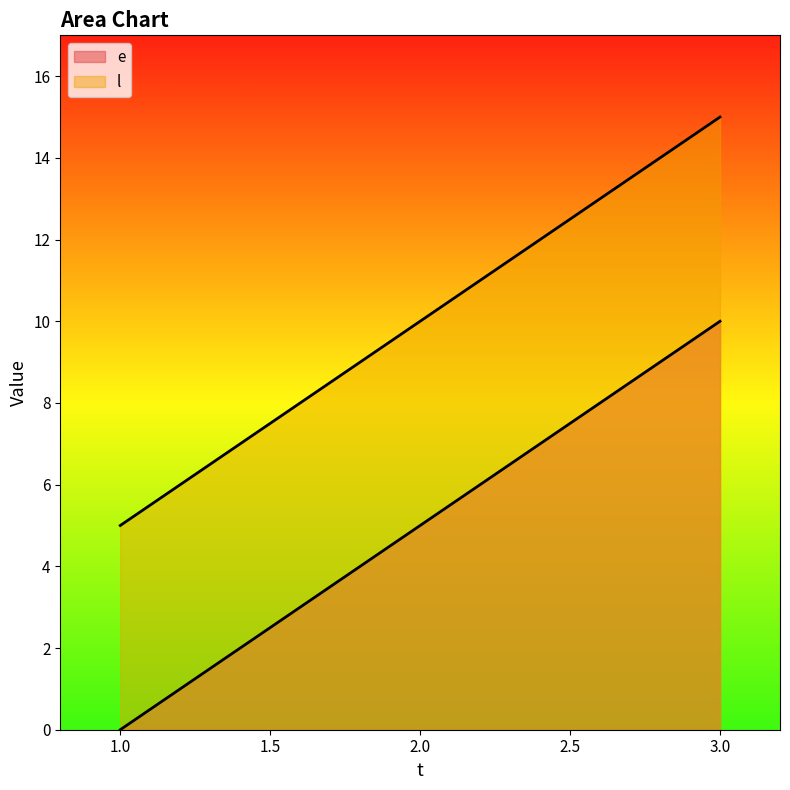

Reading left to right, what are all the values shown in this chart?

e: 1=0	2=5	3=10
l: 1=5	2=10	3=15